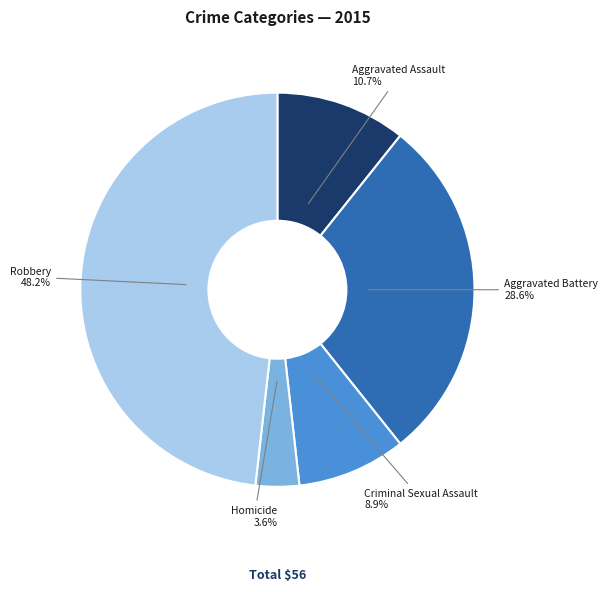

To the nearest percent, what is the difference between the largest and smallest slice percentages?

45%